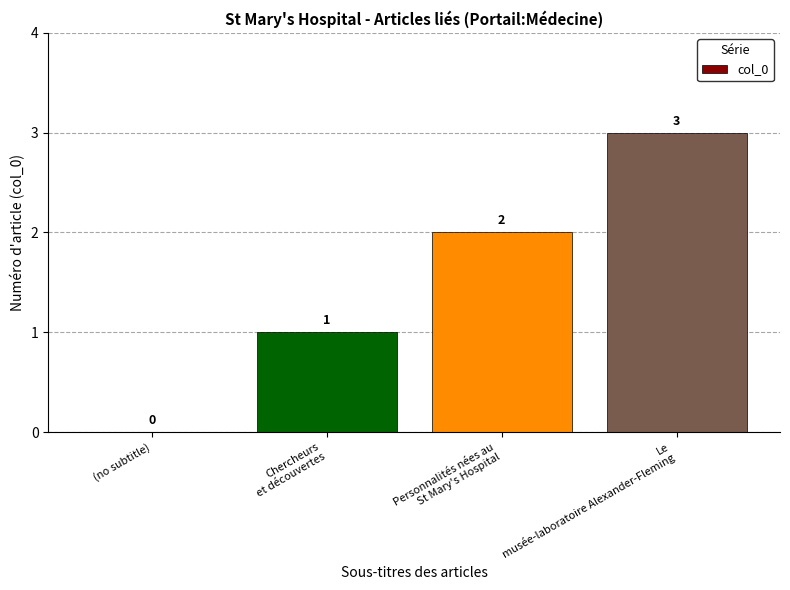

Reading left to right, transcribe all the data shown in this chart.

(no subtitle)=0	Chercheurs
et découvertes=1	Personnalités nées au
St Mary's Hospital=2	Le
musée-laboratoire Alexander-Fleming=3